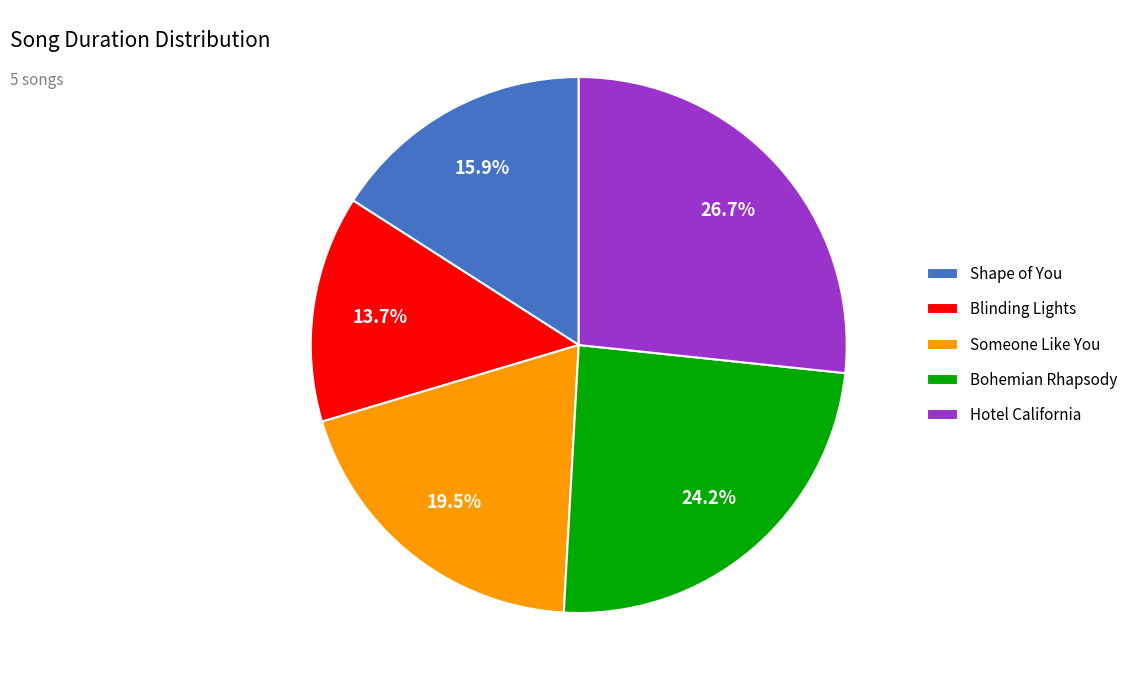

Count the number of slices in the pie.

5